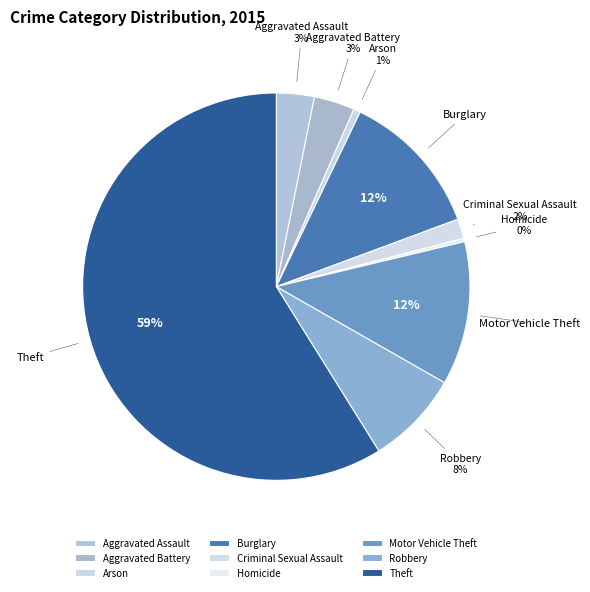

Which category has the biggest portion of the pie?

Theft